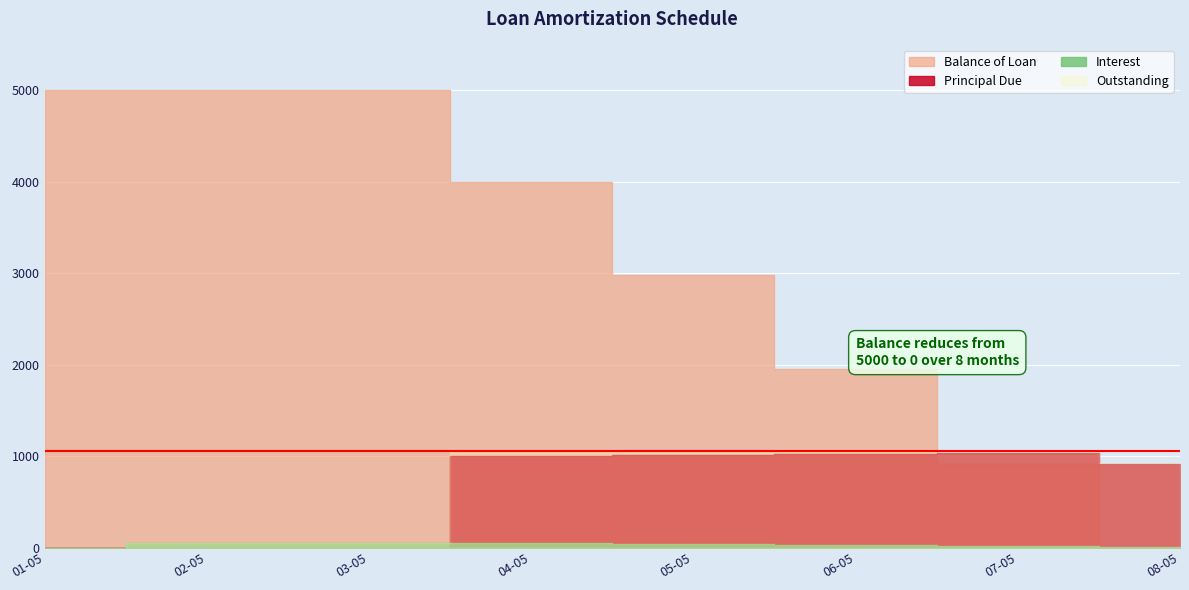

Is the value of Fees at 2015-04-05 greater than the value of Balance of Loan at 2015-02-05?

No